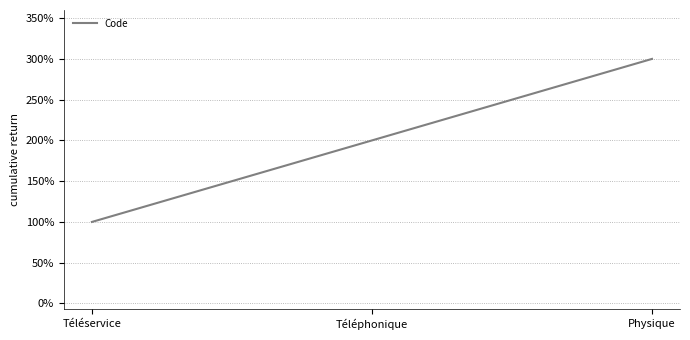

What is the smallest value displayed?

1